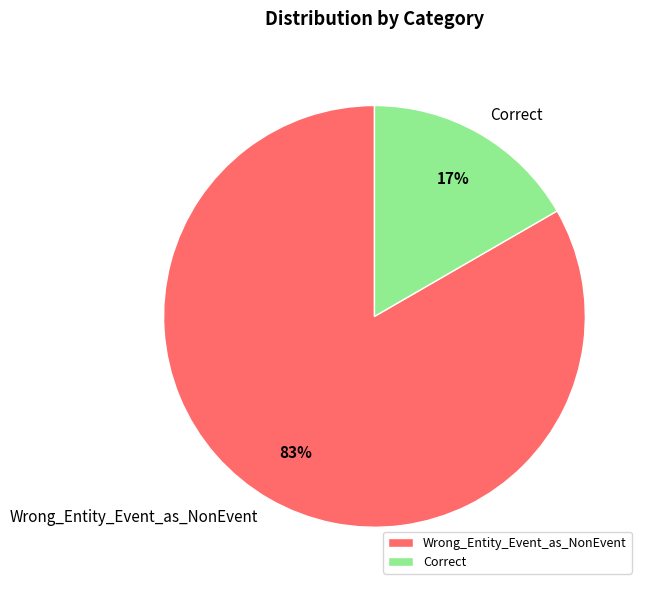

Which slice represents more than half of the pie?

Wrong_Entity_Event_as_NonEvent